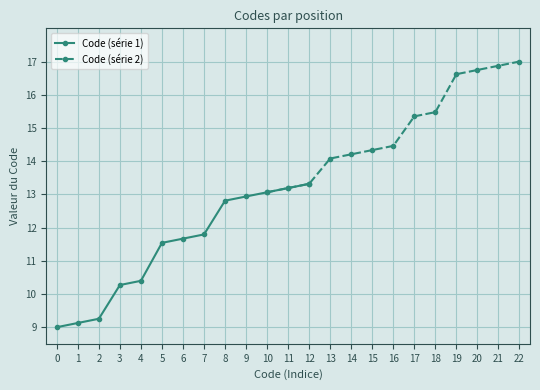

Which series has the largest range (max minus min)?

Code (série 1)